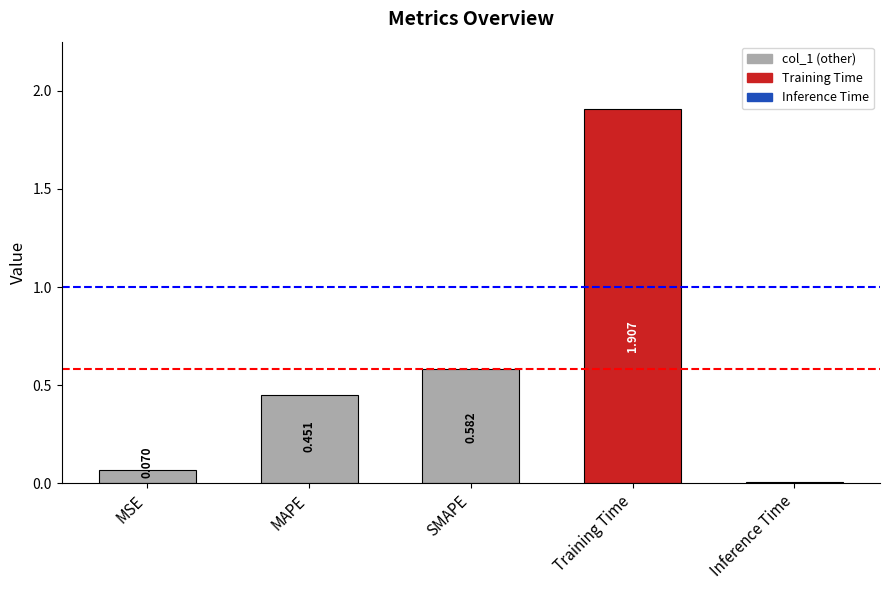

At which category does the chart reach its minimum across all series?

Inference Time